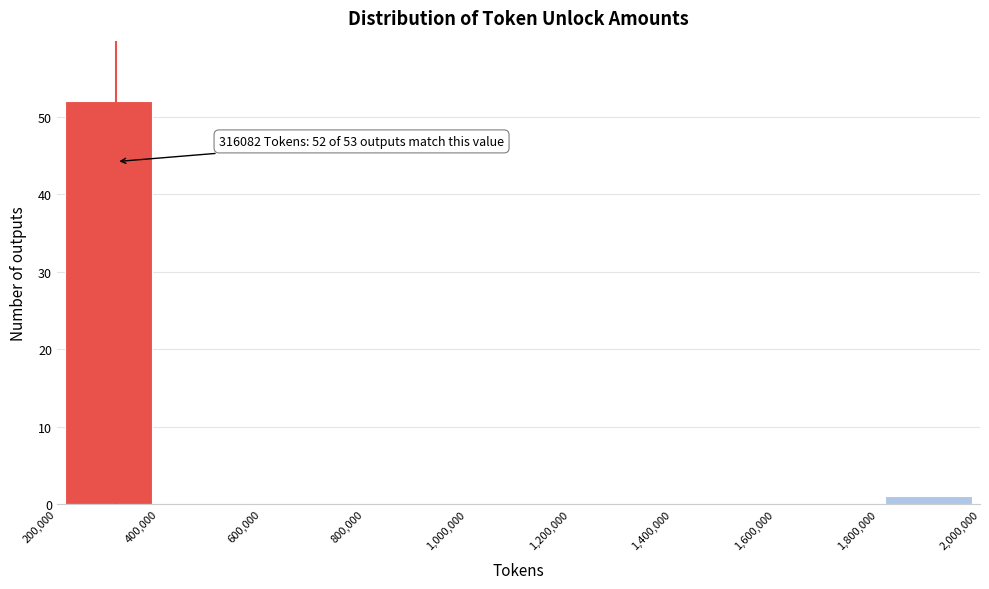

Which range on the x-axis has the tallest bar?

200,000 to 400,000